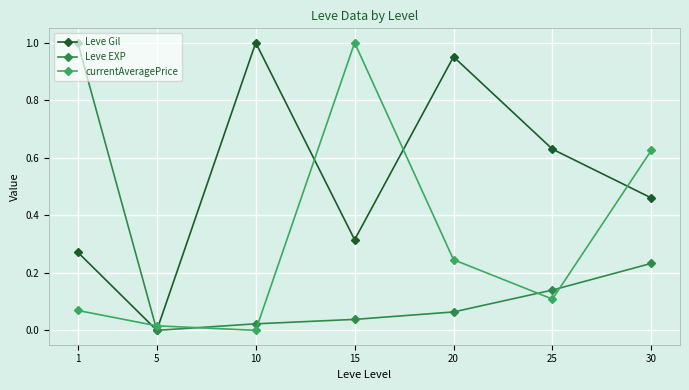

How many times do currentAveragePrice and Leve Gil cross each other?

5